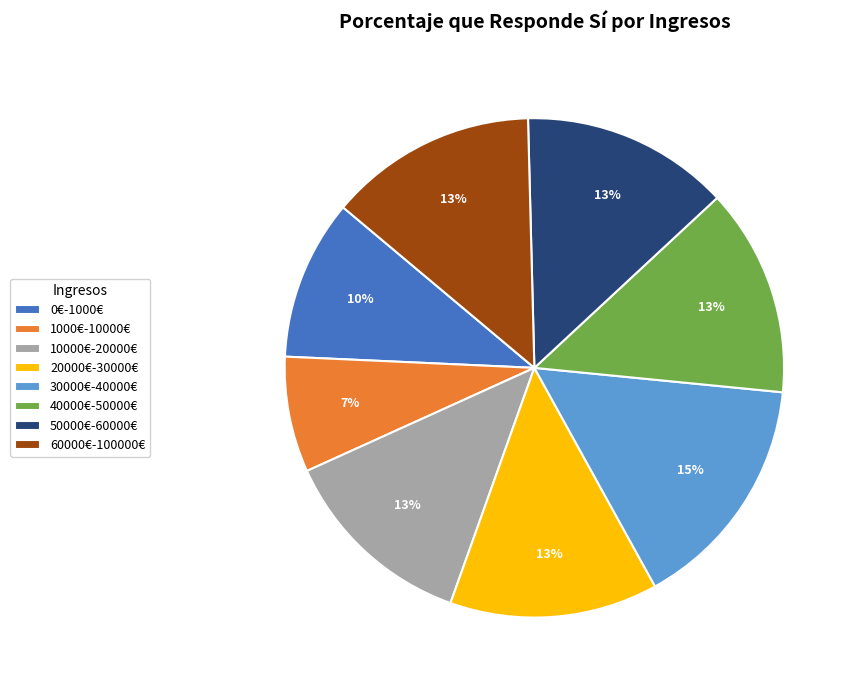

To the nearest percent, what is the difference between the 40000€-50000€ and 0€-1000€ slice percentages?

3%